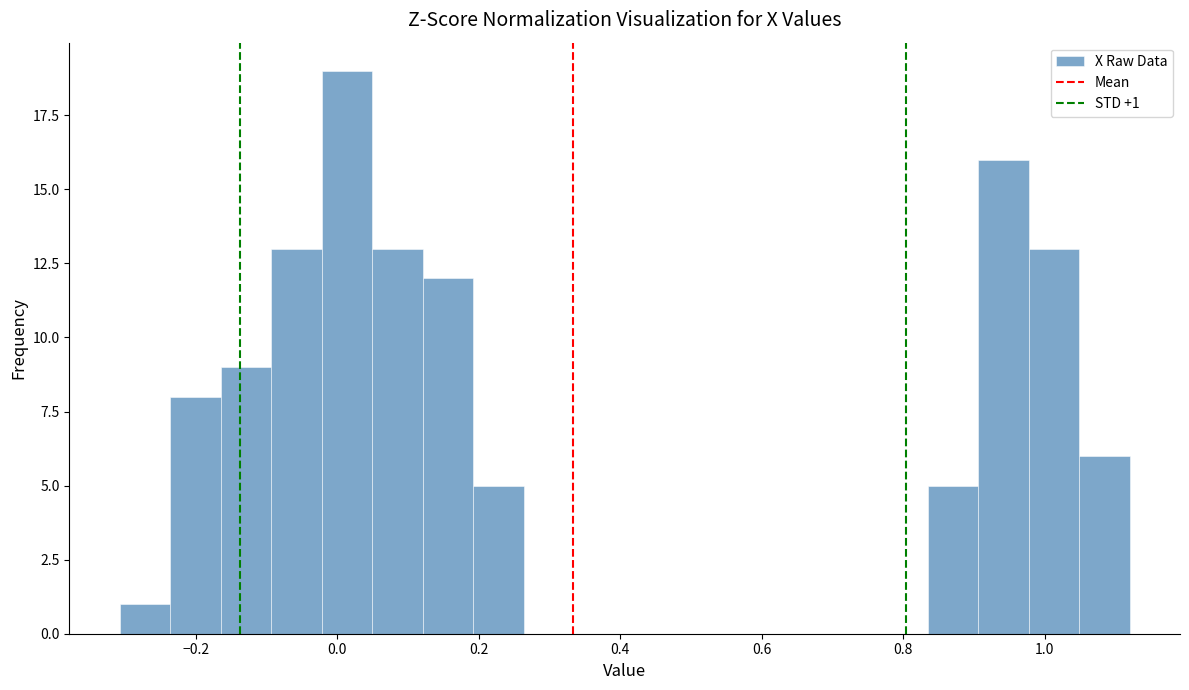

Read against the x-axis, roughly where is the centre of the tallest bar?

0.02